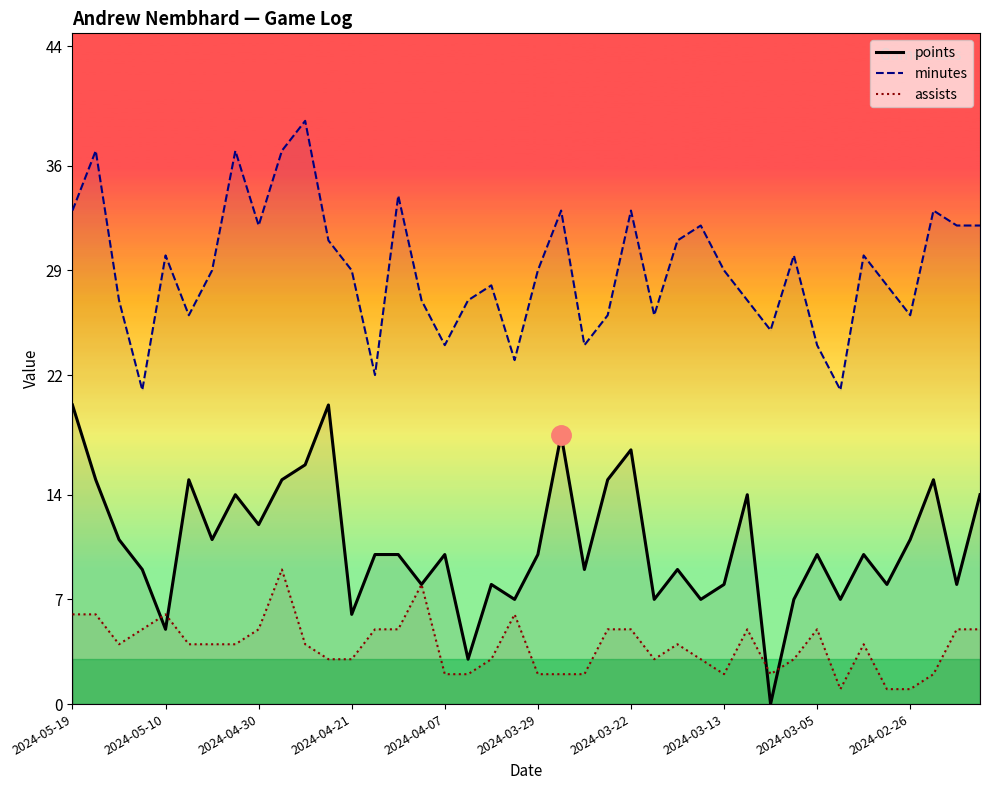

How many series are shown in this chart?

3